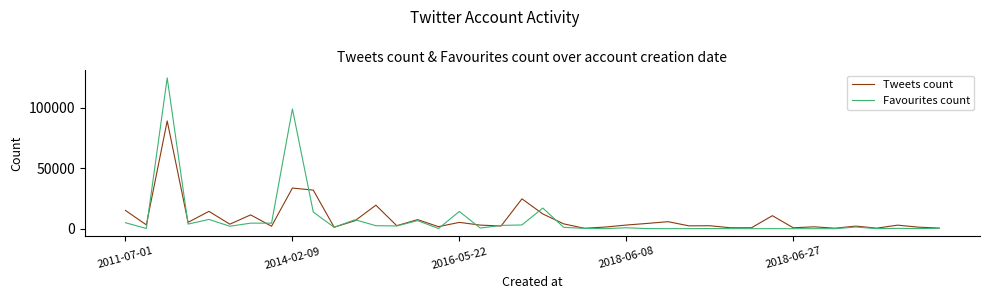

Which series has the widest spread of values?

Favourites count